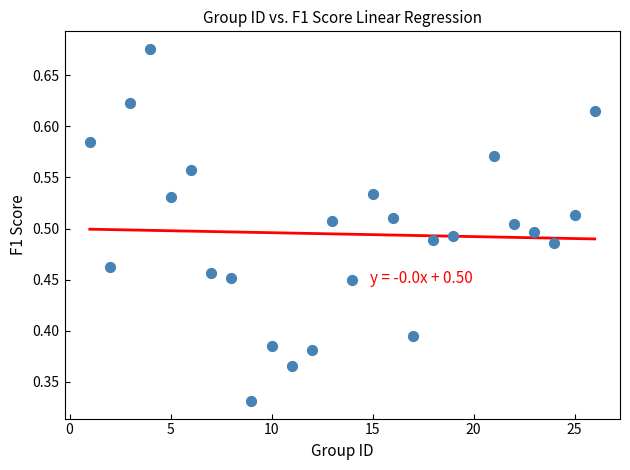

What is the range of X values (max minus min)?

25.0